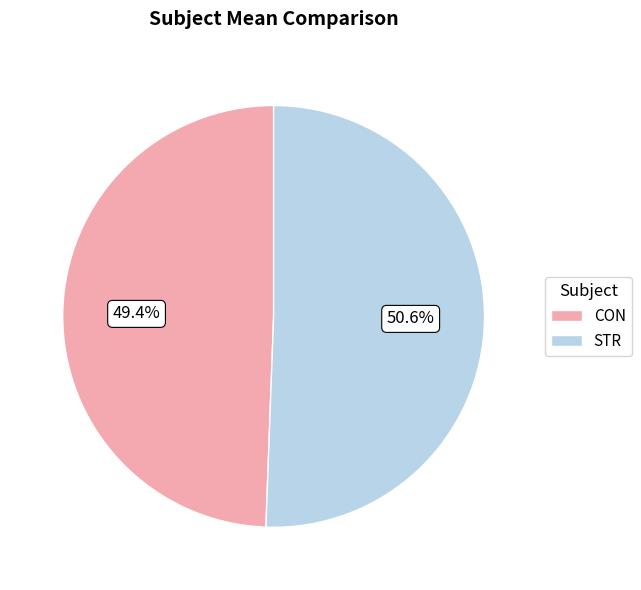

Does STR account for over 50% of the chart?

Yes